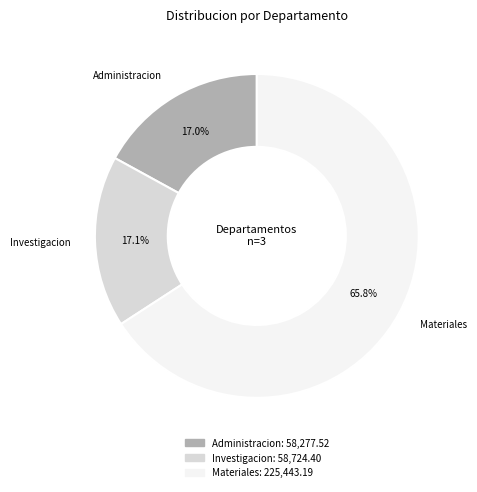

Does Materiales represent more than half of the total?

Yes